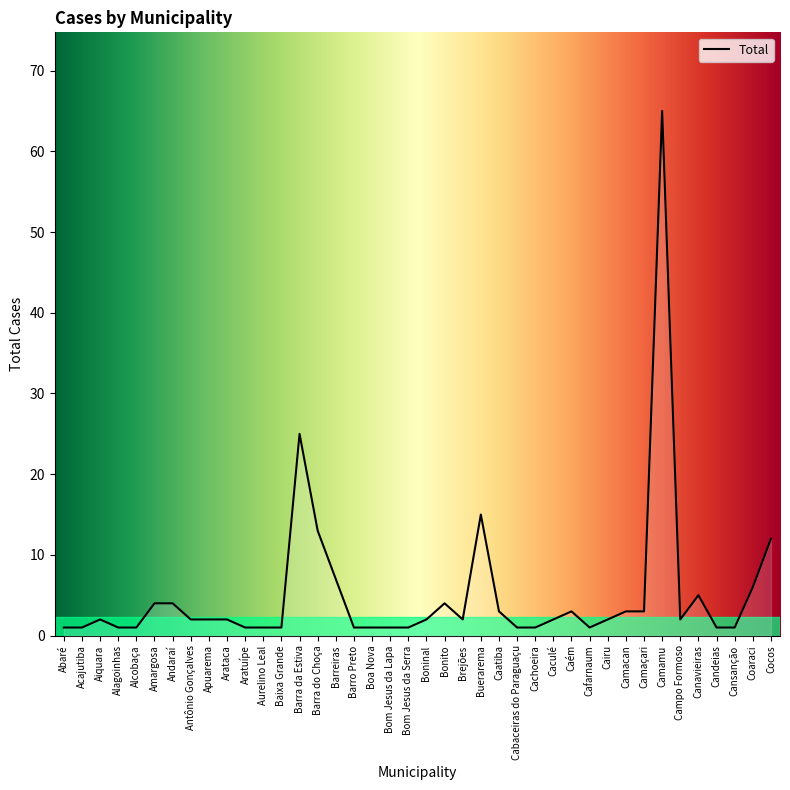

What is the sum of the values at Andaraí and Alagoinhas?

5